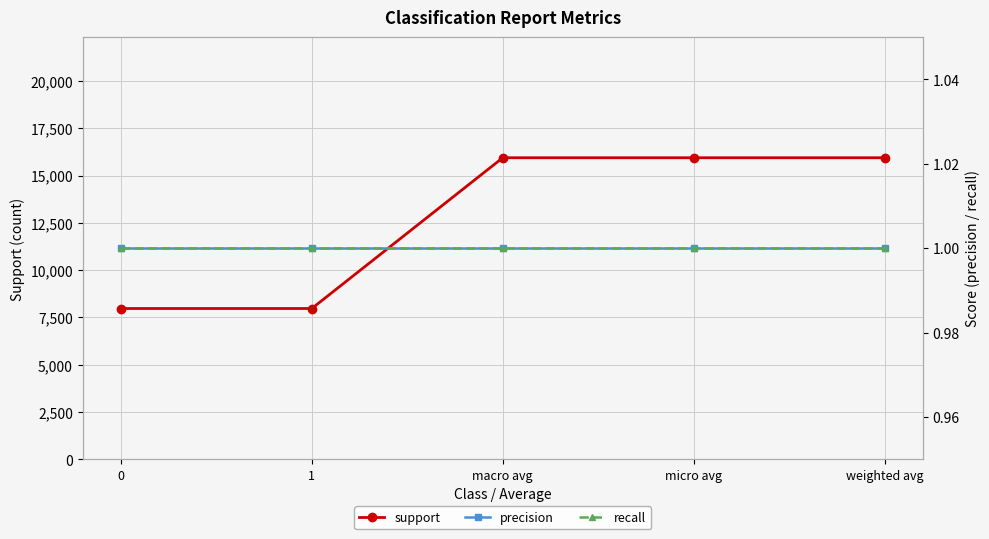

True or false: support and recall intersect in this chart.

False